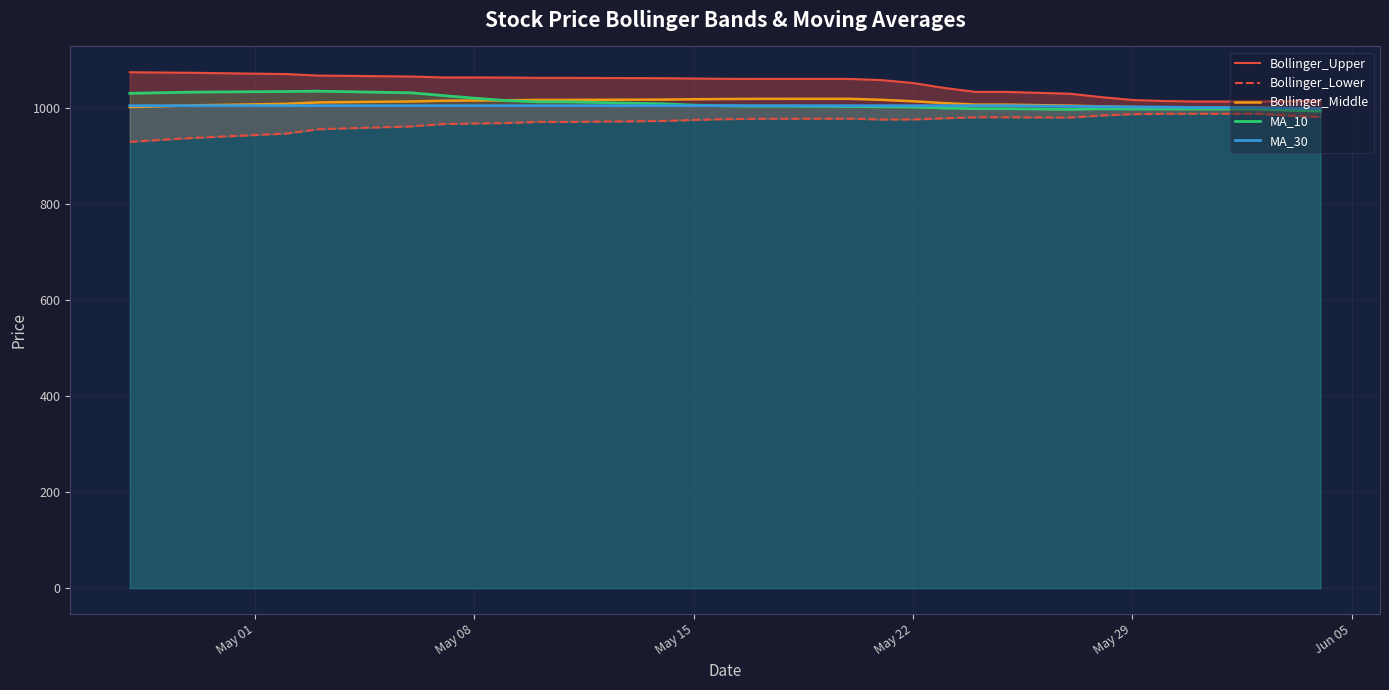

What is the highest value of the MA_10 series?

1034.6